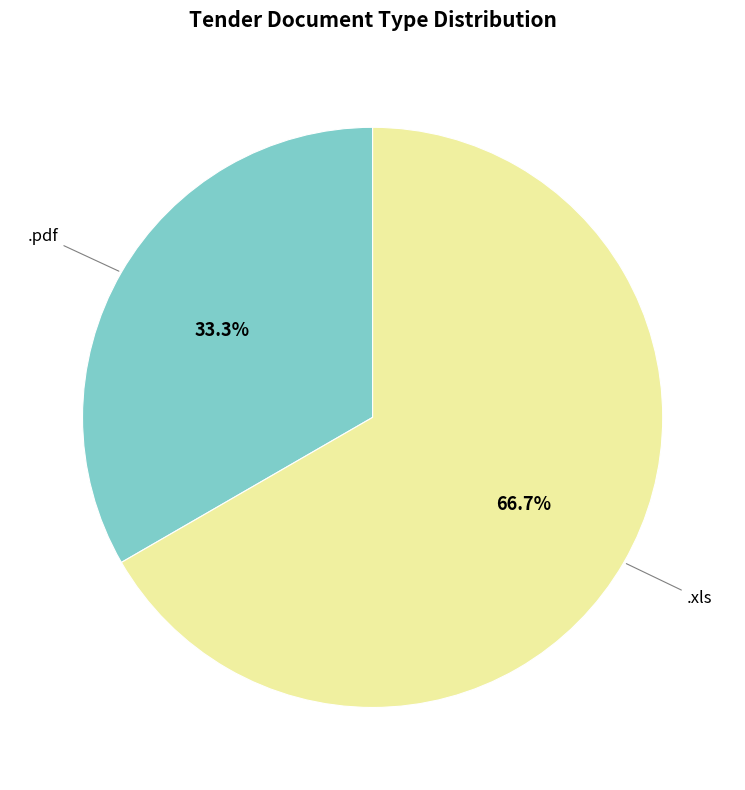

Is there a majority slice in this chart?

Yes